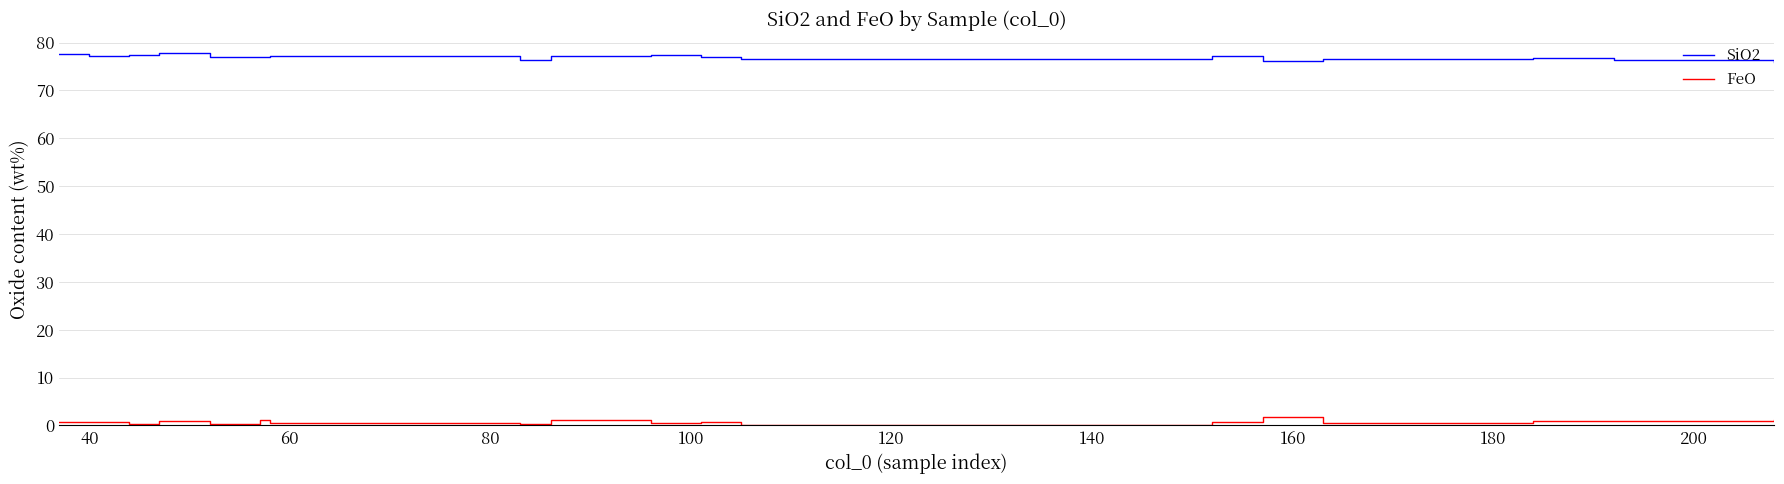

Which series has the largest total across all categories?

SiO2